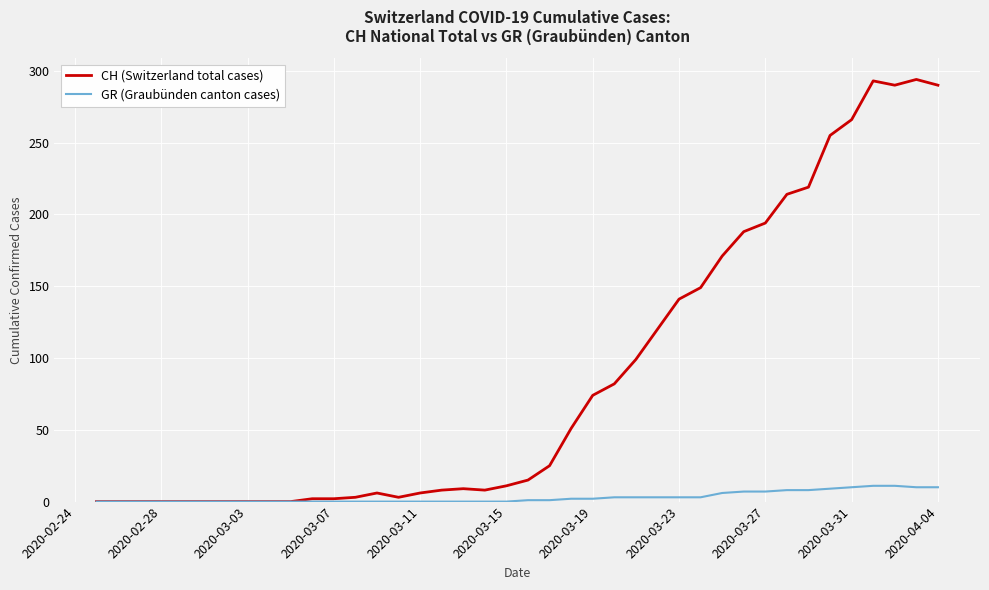

Does the chart display data point markers on the line(s)?

No